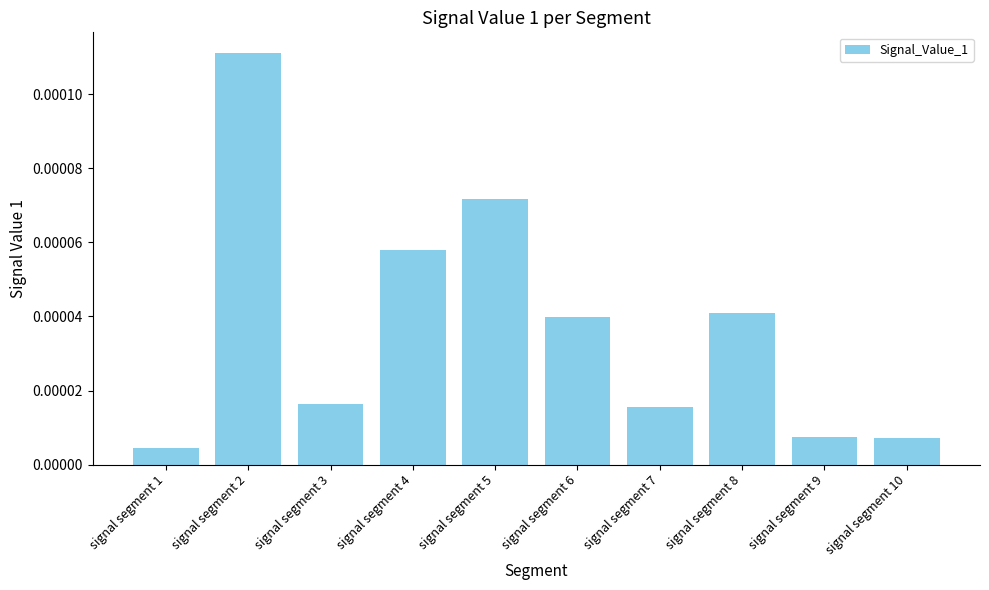

Which has a higher value, signal segment 7 or signal segment 2?

signal segment 2